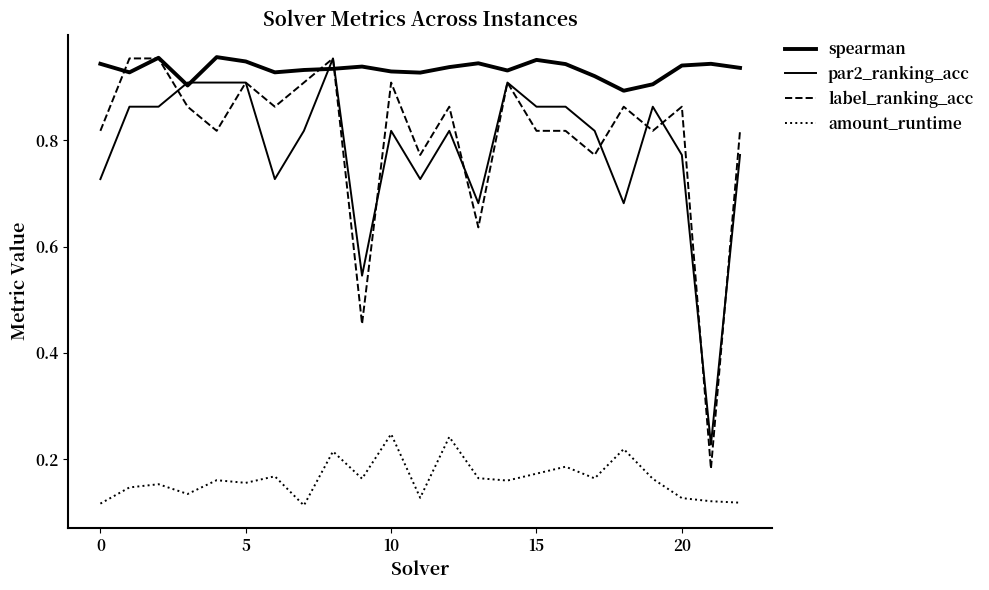

How many lines are shown in the chart?

4